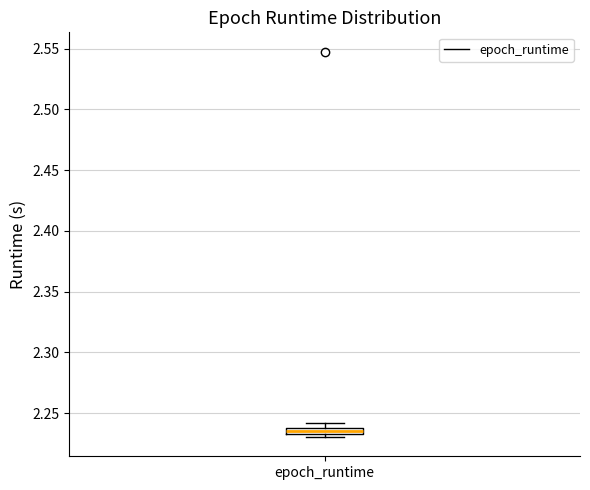

Where is the lower edge of the box for epoch_runtime on the y-axis? The values are not printed on the chart, so give them approximately, as read against the axis.

2.235